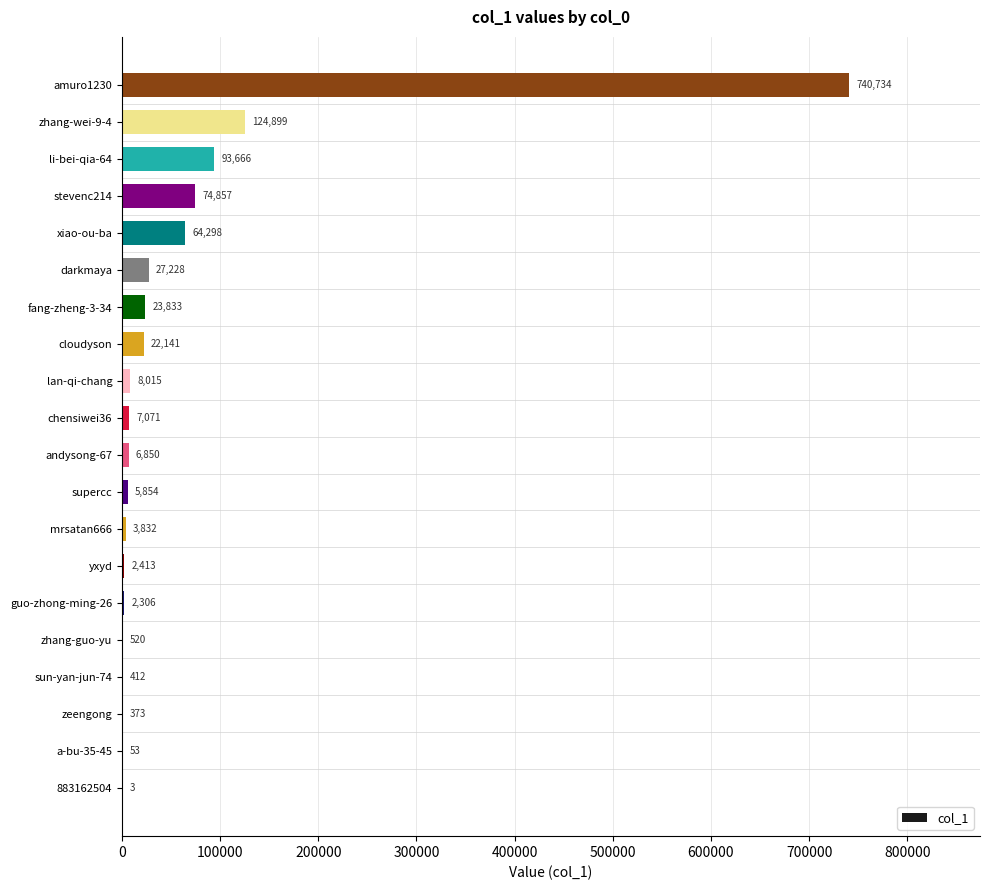

Count the number of data series in this chart.

1